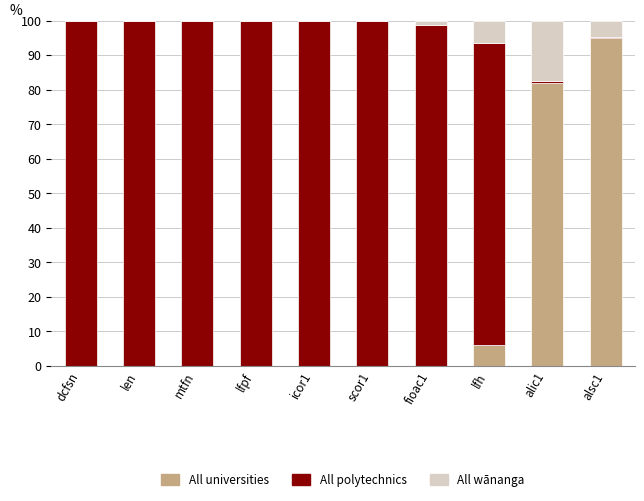

At which label does All universities reach its peak?

alsc1